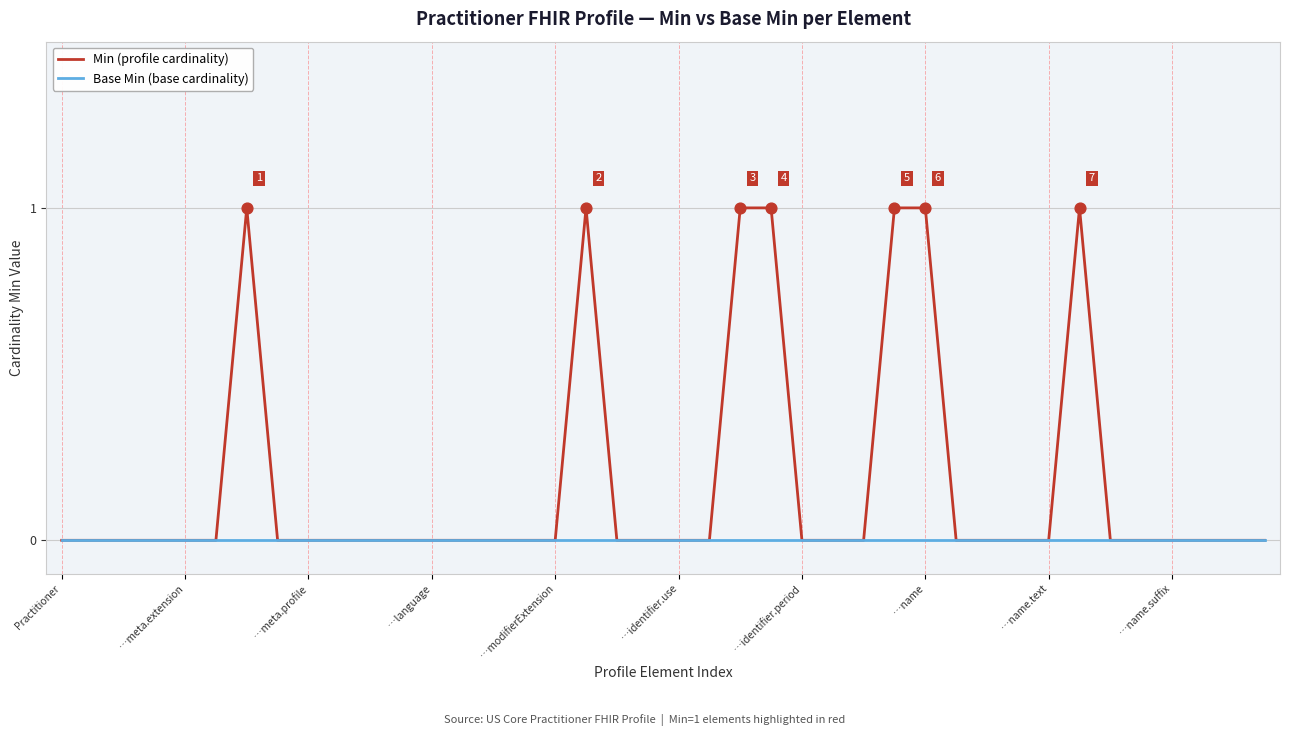

Which series has the widest spread of values?

Min (profile cardinality)